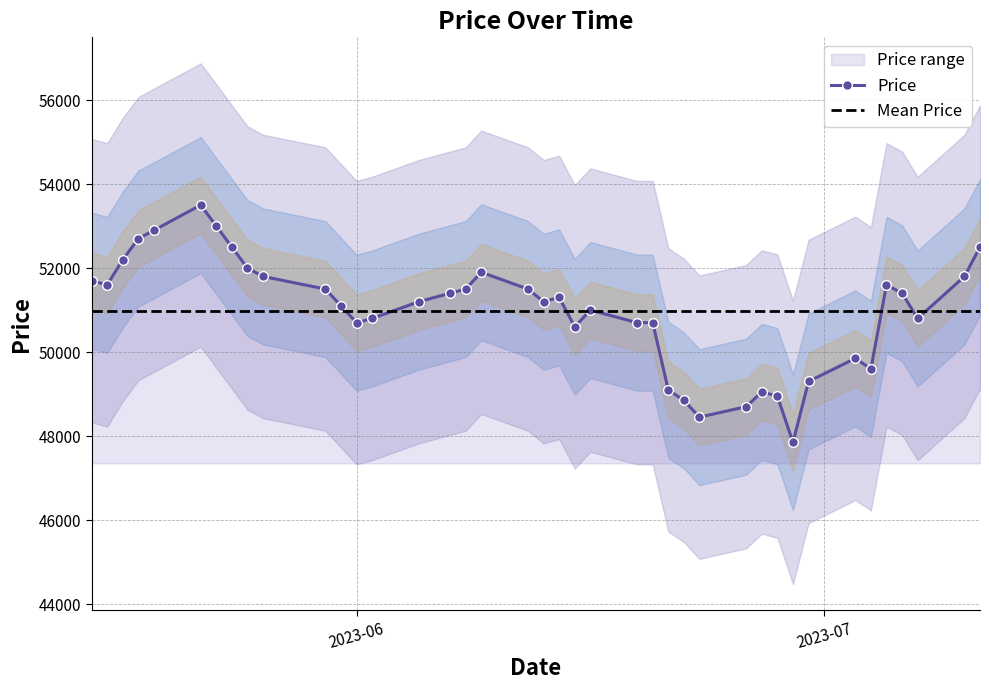

Reading left to right, extract all data points from this chart.

Price: 51700	51600	52200	52700	52900	53500	53000	52500	52000	51800	51500	51100	50700	50800	51200	51400	51500	51900	51500	51200	51300	50600	51000	50700	50700	49100	48850	48450	48700	49050	48950	47850	49300	49850	49600	51600	51400	50800	51800	52500
Mean Price: 50970	50970	50970	50970	50970	50970	50970	50970	50970	50970	50970	50970	50970	50970	50970	50970	50970	50970	50970	50970	50970	50970	50970	50970	50970	50970	50970	50970	50970	50970	50970	50970	50970	50970	50970	50970	50970	50970	50970	50970